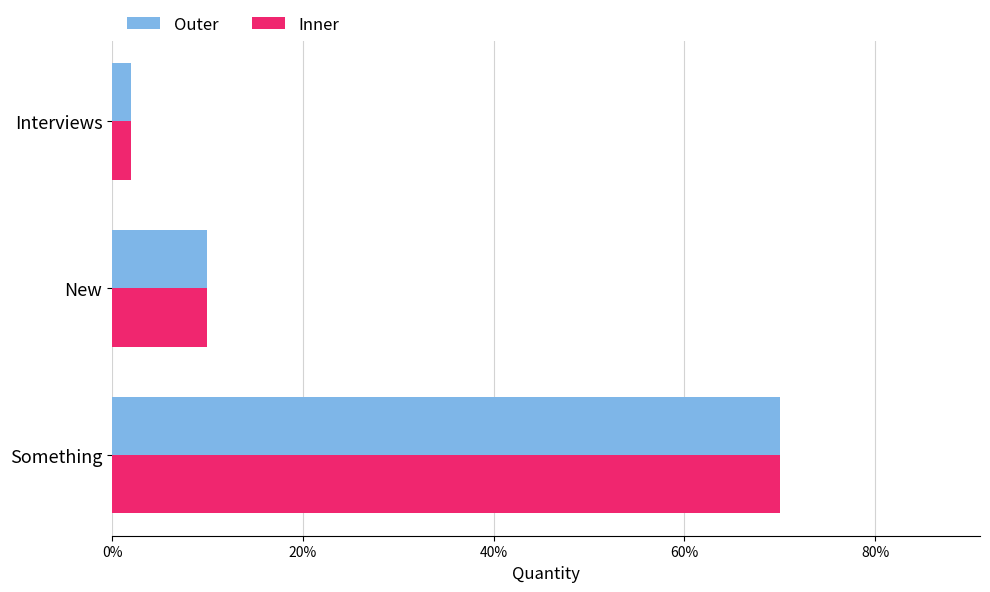

How many distinct data groups are displayed?

2